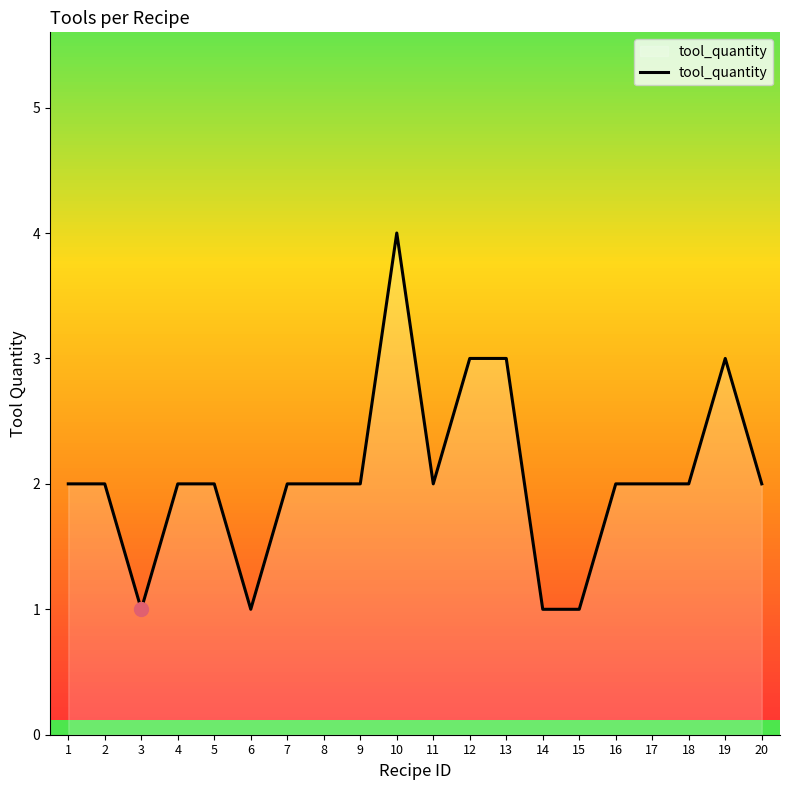

At which category does the chart reach its peak across all series?

10